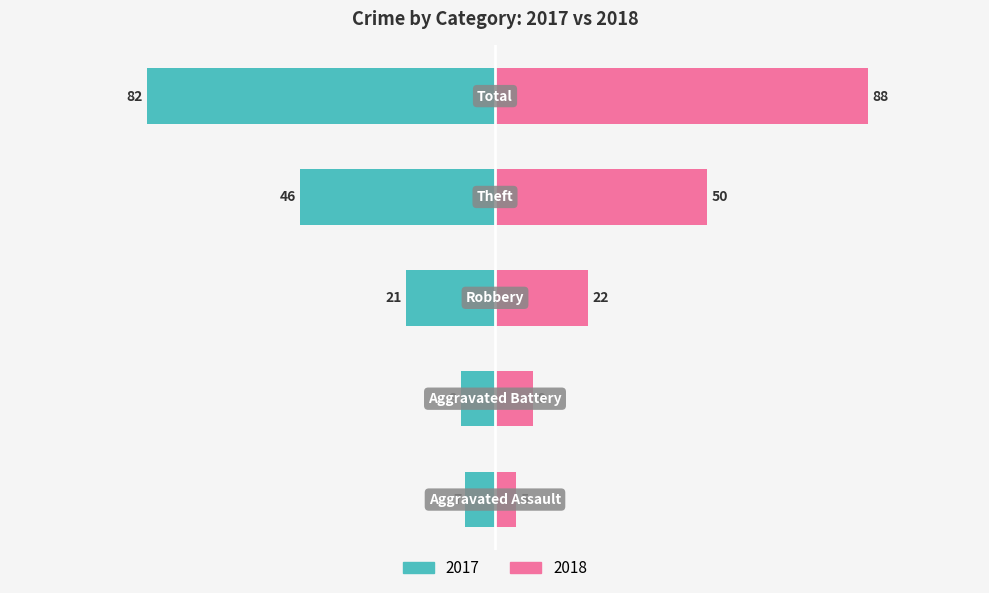

What is the difference between the maximum and minimum values in the 2017 series?

75